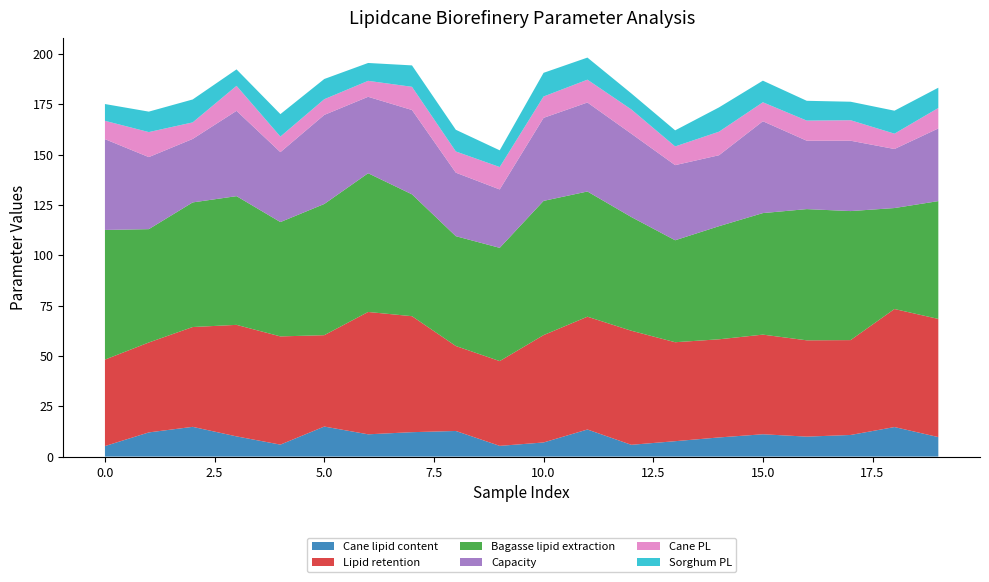

Reading left to right, what are all the values shown in this chart?

Cane lipid content: 0=5.2	1=12.0	2=14.8	3=10.0	4=5.9	5=14.9	6=11.1	7=12.1	8=12.7	9=5.3	10=7.0	11=13.5	12=5.9	13=7.6	14=9.5	15=11.1	16=9.9	17=10.7	18=14.7	19=9.7
Lipid retention: 0=42.9	1=44.7	2=49.6	3=55.4	4=53.7	5=45.4	6=60.8	7=57.6	8=42.2	9=42.1	10=53.3	11=56.0	12=56.6	13=49.1	14=48.7	15=49.5	16=47.8	17=47.1	18=58.6	19=58.7
Bagasse lipid extraction: 0=64.4	1=56.3	2=61.9	3=63.9	4=56.8	5=65.2	6=68.9	7=60.5	8=54.5	9=56.2	10=66.7	11=62.2	12=56.5	13=50.6	14=56.2	15=60.4	16=65.2	17=64.1	18=50.1	19=58.5
Capacity: 0=45.1	1=35.8	2=31.5	3=42.4	4=34.7	5=44.2	6=38.0	7=41.9	8=31.5	9=29.0	10=41.2	11=44.2	12=41.4	13=37.3	14=35.2	15=45.6	16=34.0	17=34.9	18=29.3	19=36.1
Cane PL: 0=9.1	1=12.4	2=8.2	3=12.4	4=7.7	5=7.8	6=7.9	7=11.5	8=10.5	9=11.1	10=10.6	11=11.3	12=12.1	13=9.3	14=11.7	15=9.4	16=10.0	17=10.2	18=7.6	19=10.2
Sorghum PL: 0=8.3	1=10.2	2=11.4	3=8.2	4=11.2	5=10.0	6=8.9	7=10.6	8=10.8	9=8.3	10=11.8	11=11.0	12=8.0	13=8.0	14=12.1	15=10.7	16=9.8	17=9.2	18=11.4	19=10.1